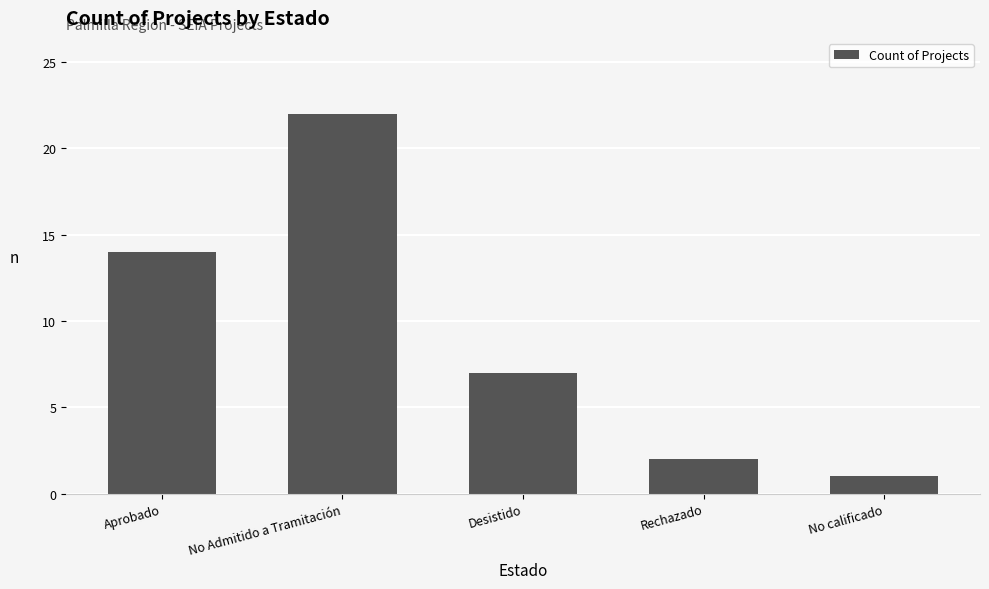

What is the sum of all values?

46